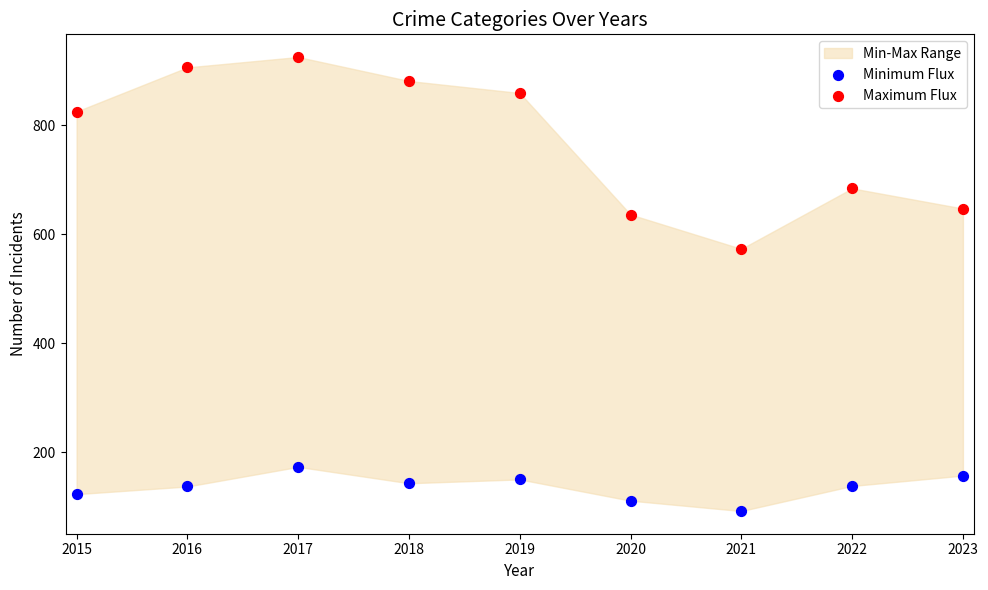

Which series reaches the maximum Y coordinate?

Maximum Flux